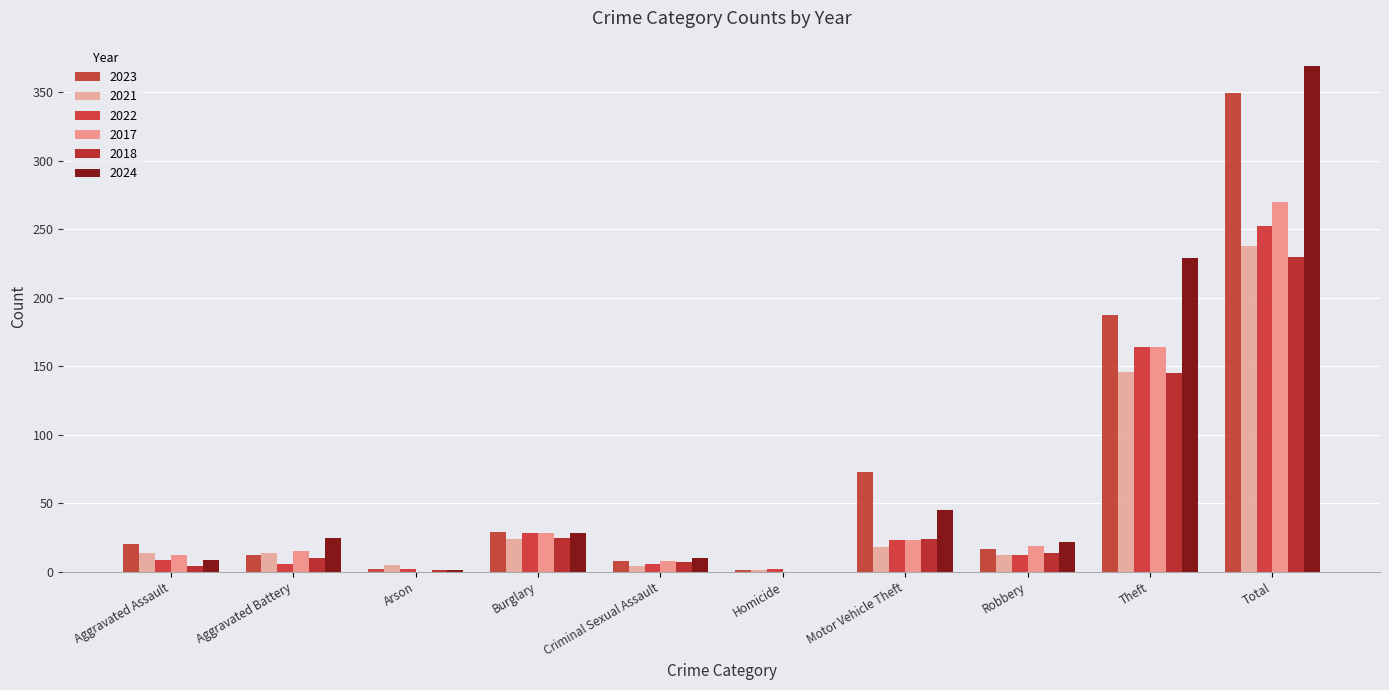

Is the value of 2022 at Aggravated Assault greater than the value of 2024 at Homicide?

Yes